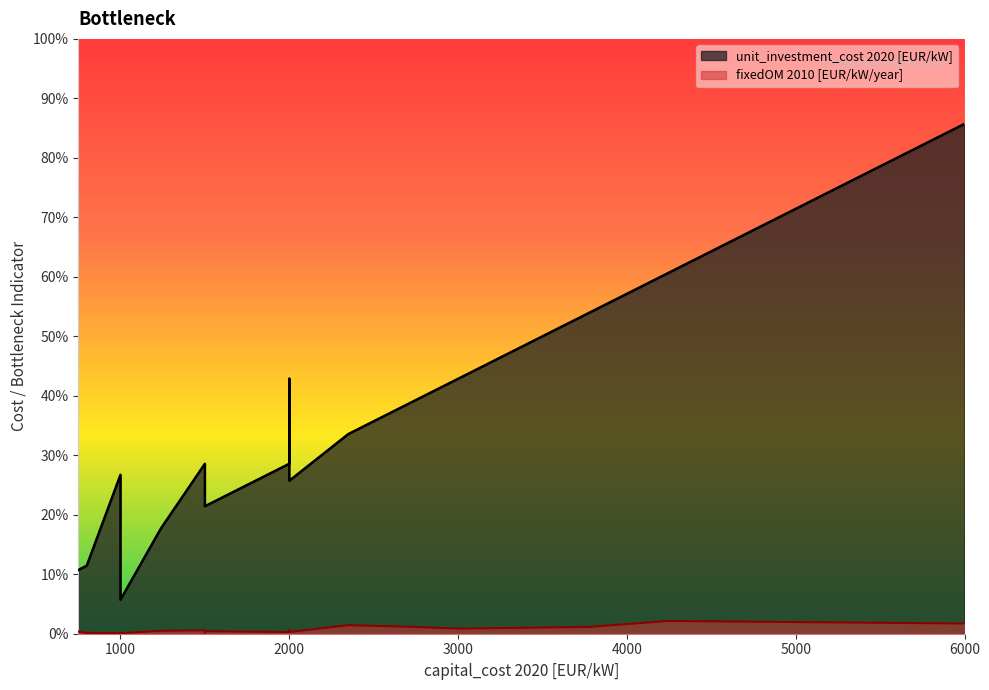

How many categories are shown in the chart?

19